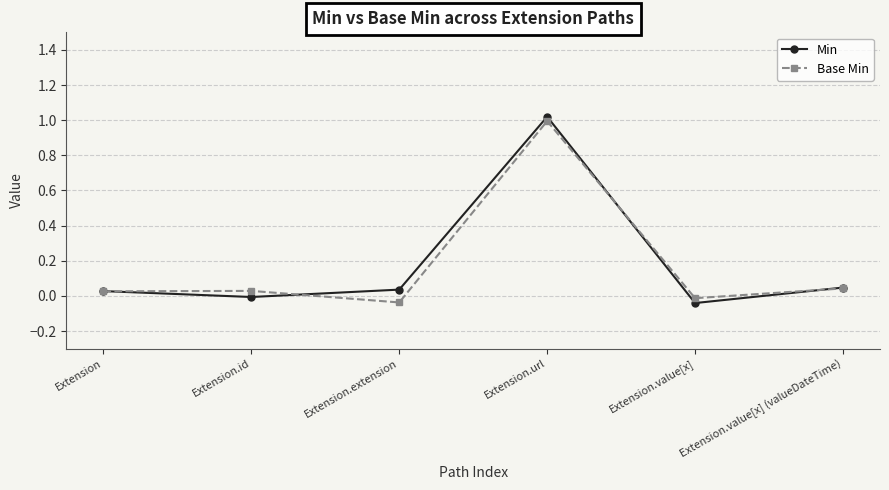

How many lines are shown in the chart?

2